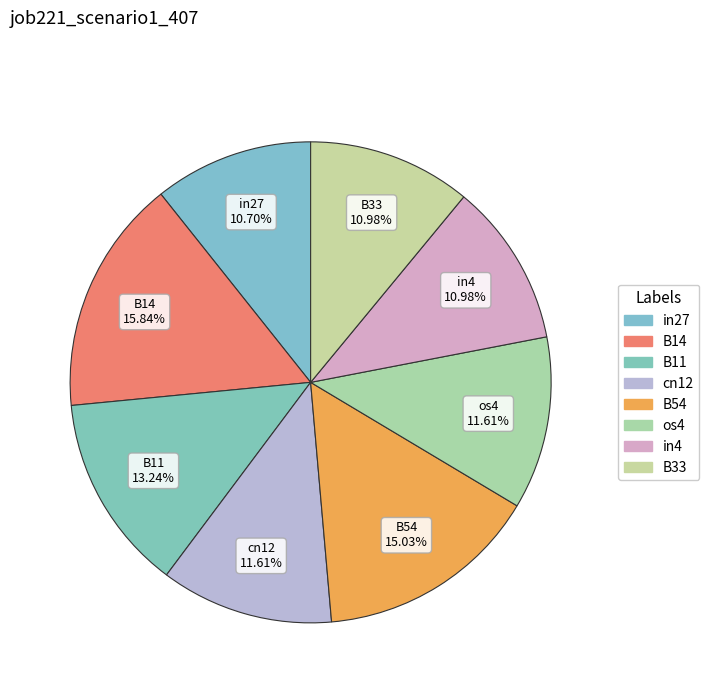

Between B11 and in4, which is larger?

B11